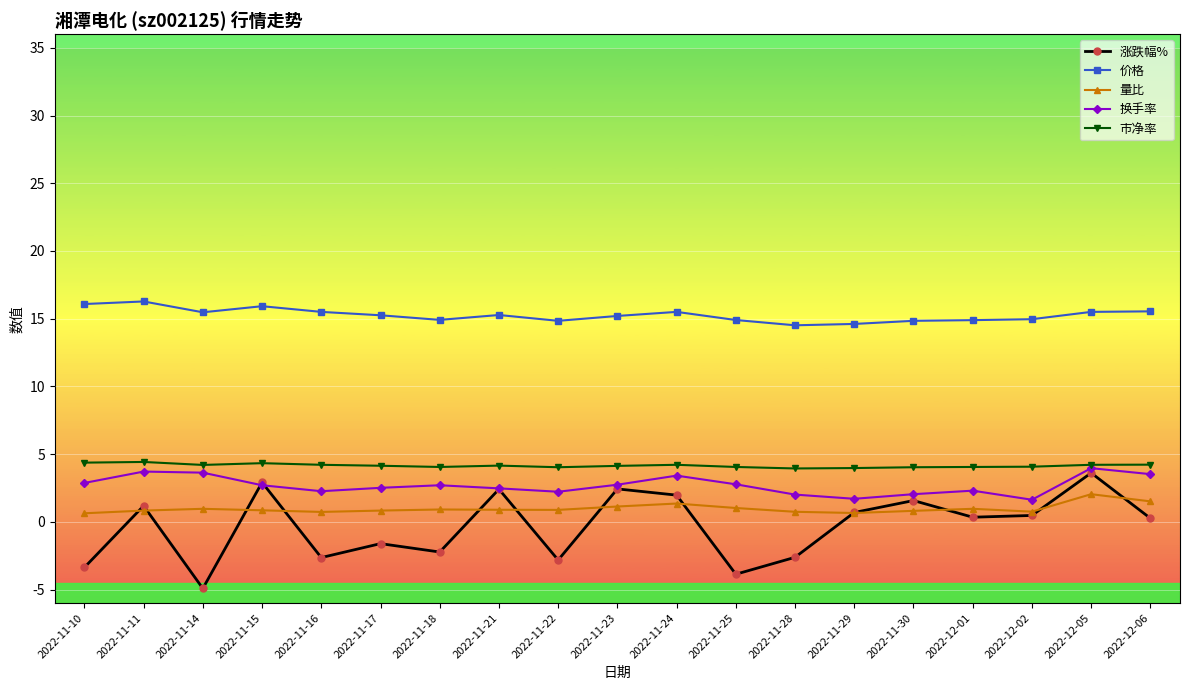

Rank the categories by 价格 value from lowest to highest.

2022-11-28, 2022-11-29, 2022-11-22, 2022-11-30, 2022-12-01, 2022-11-25, 2022-11-18, 2022-12-02, 2022-11-23, 2022-11-17, 2022-11-21, 2022-11-14, 2022-11-16, 2022-11-24, 2022-12-05, 2022-12-06, 2022-11-15, 2022-11-10, 2022-11-11